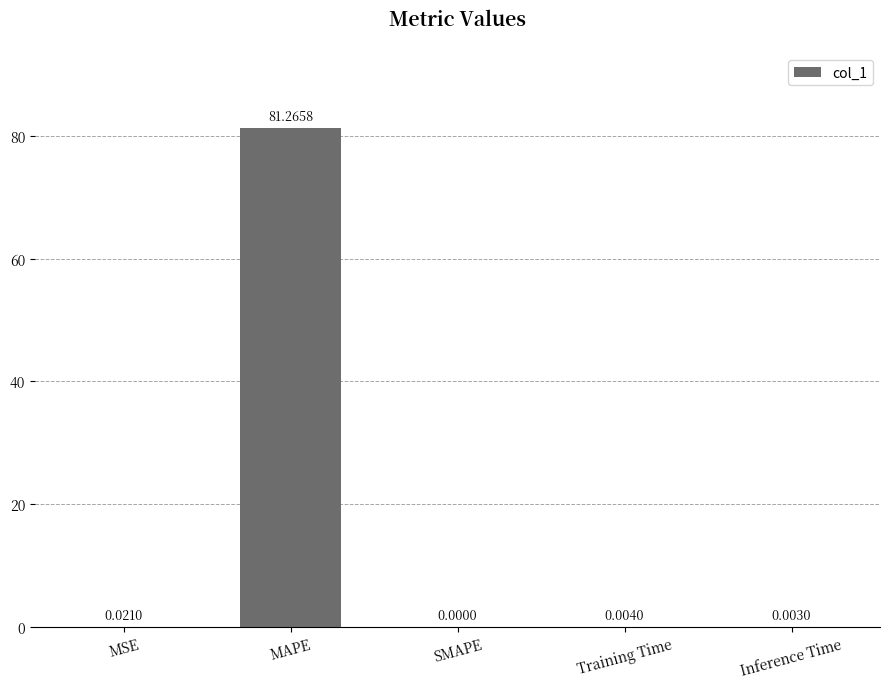

Which label corresponds to the largest value in the chart?

MAPE